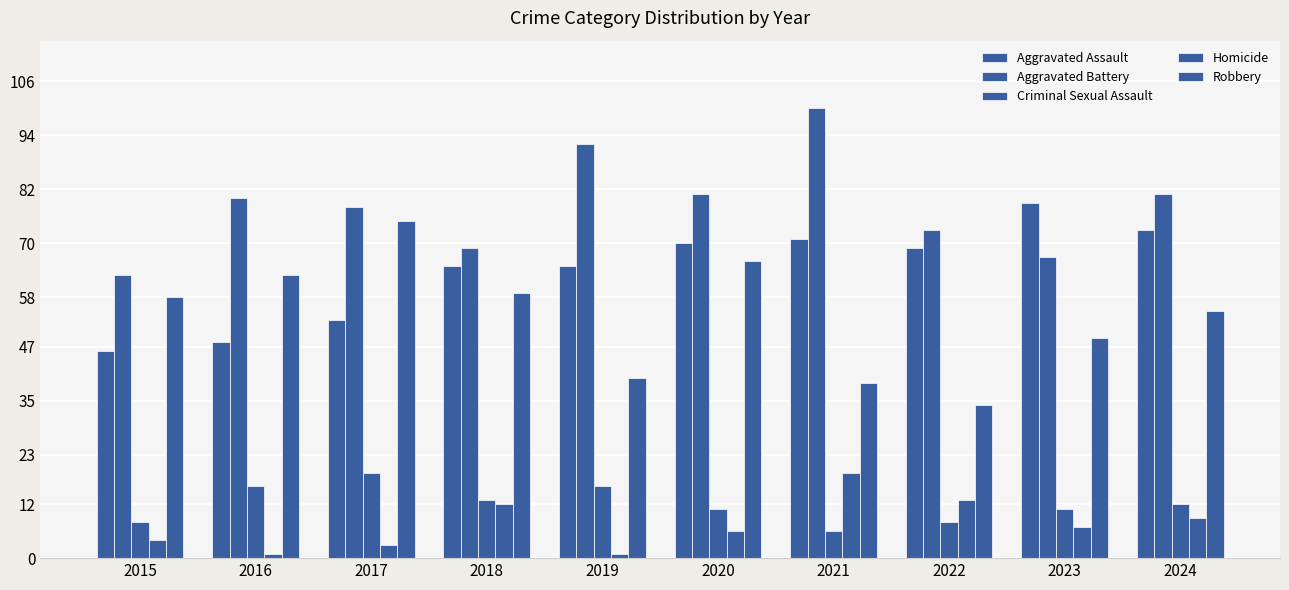

How many values in the Aggravated Battery series are below 80?

5